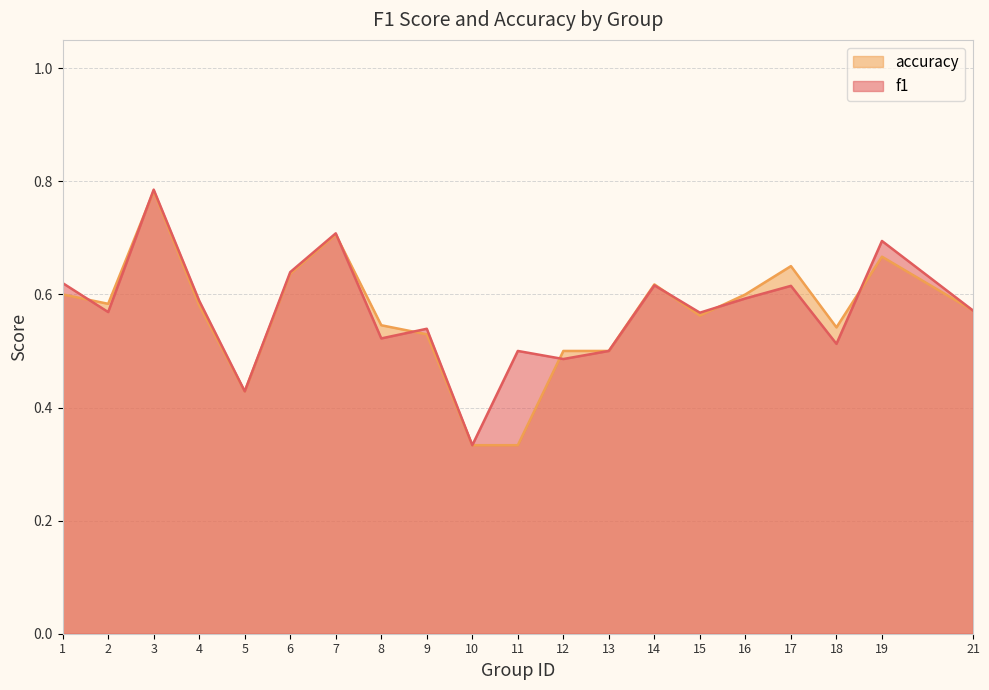

After their last crossing, which series has the higher values: accuracy or f1?

f1